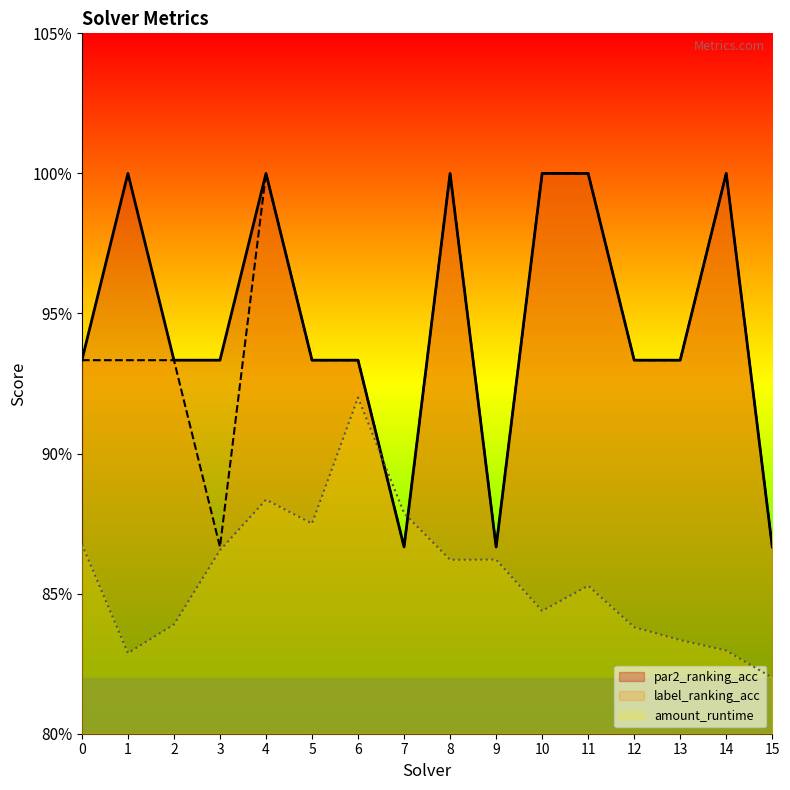

At how many categories does at least one series exceed 0?

16